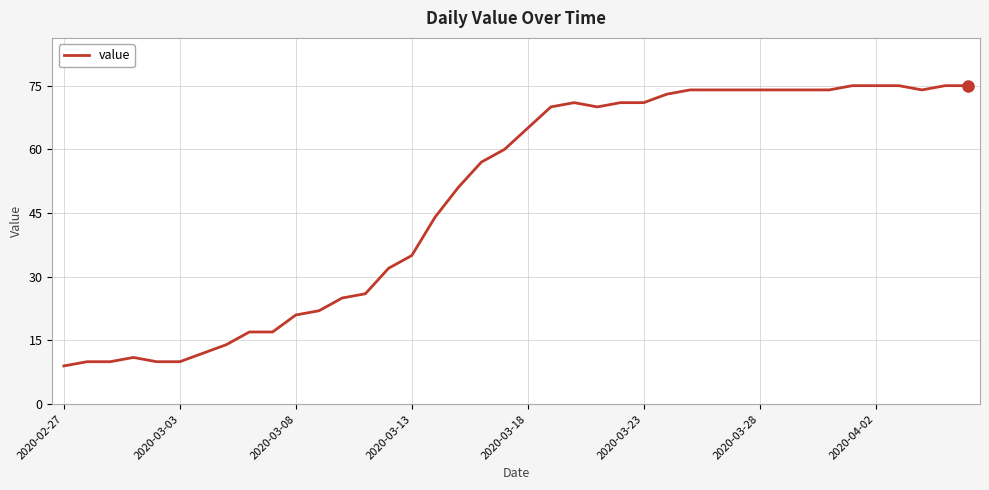

What is the average value?

49